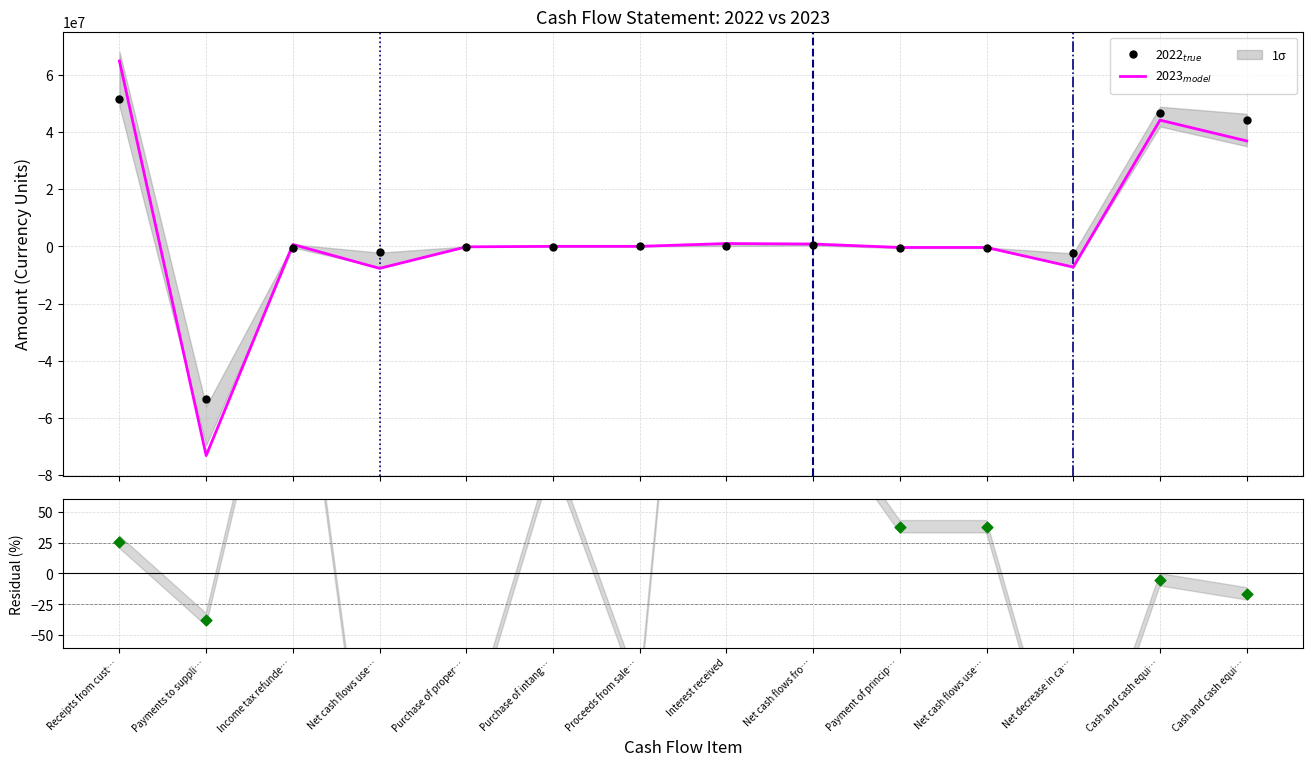

Which series reaches the maximum Y coordinate?

2023